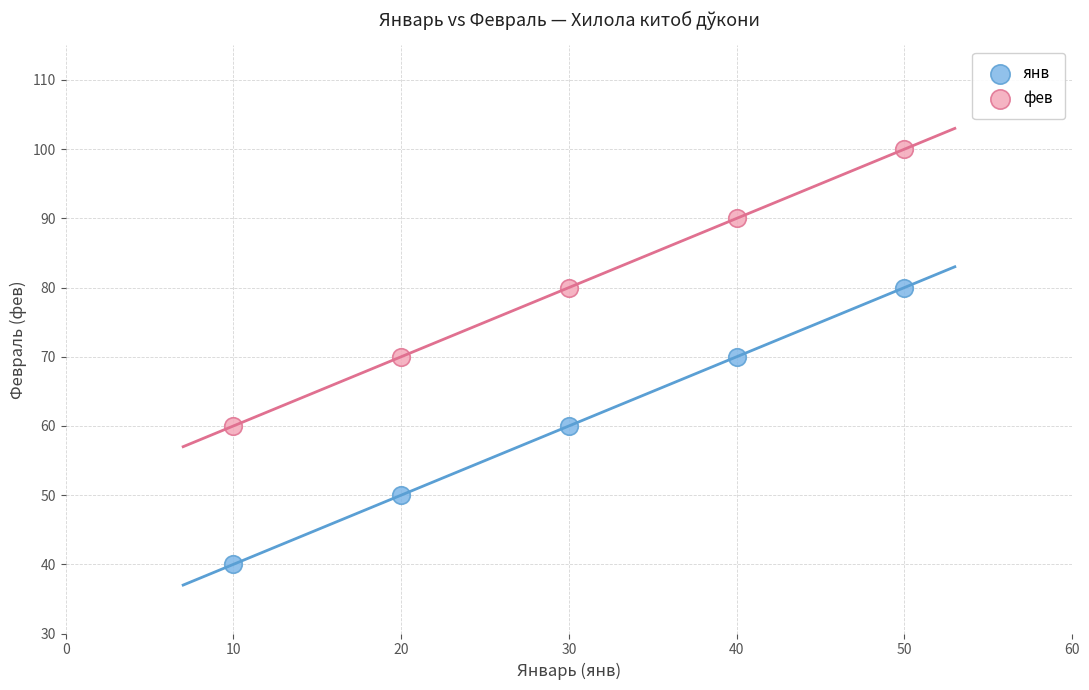

Which series contains the lowest Y value?

янв